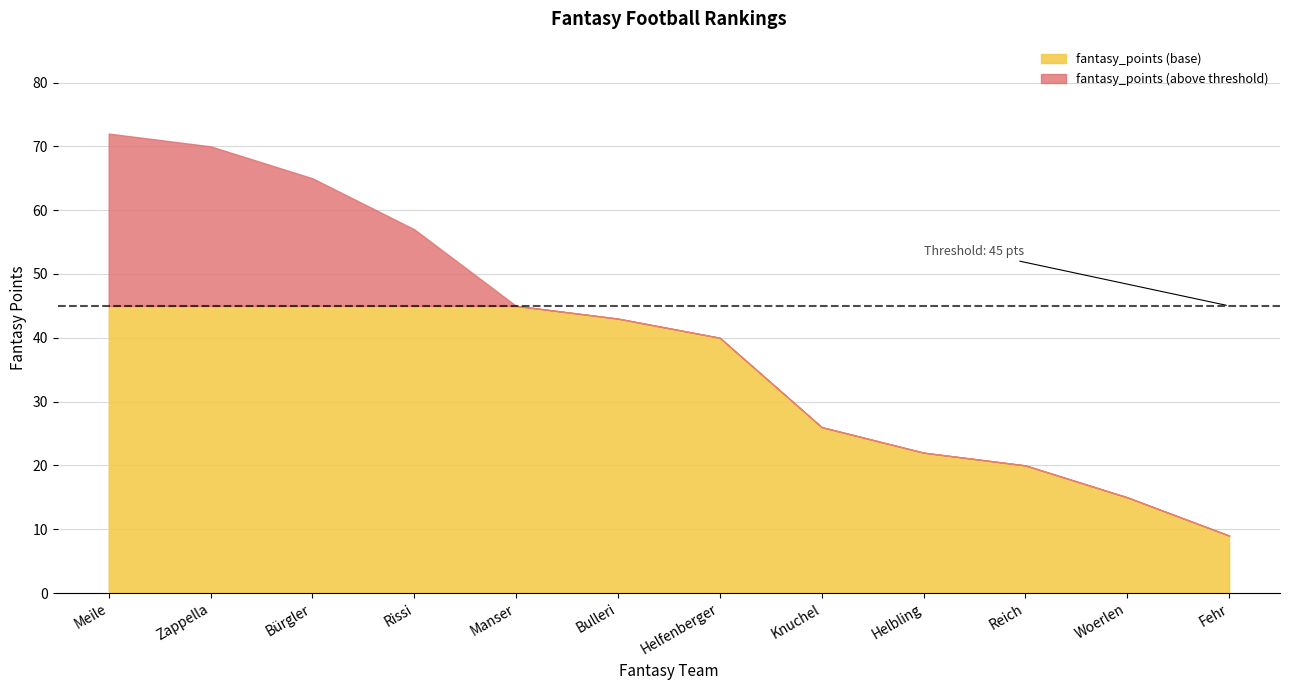

Reading left to right, list all the values displayed in this chart.

Meile=72	Zappella=70	Bürgler=65	Rissi=57	Manser=45	Bulleri=43	Helfenberger=40	Knuchel=26	Helbling=22	Reich=20	Woerlen=15	Fehr=9